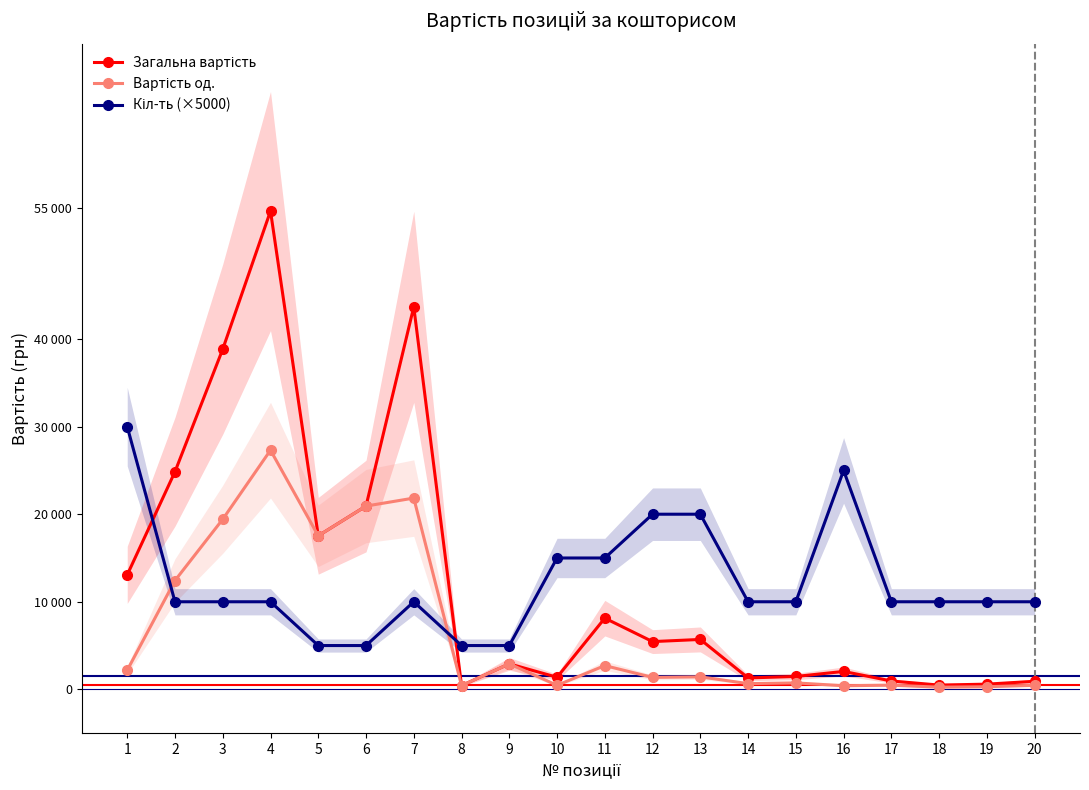

What is the sum of the Загальна вартість values at 9 and 12?

8358.7